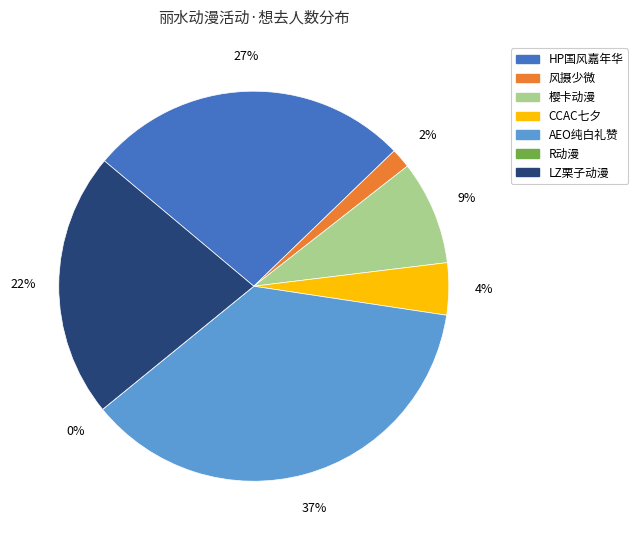

To the nearest percent, what percentage of the pie is 丽水·thp01～风摄少微?

2%